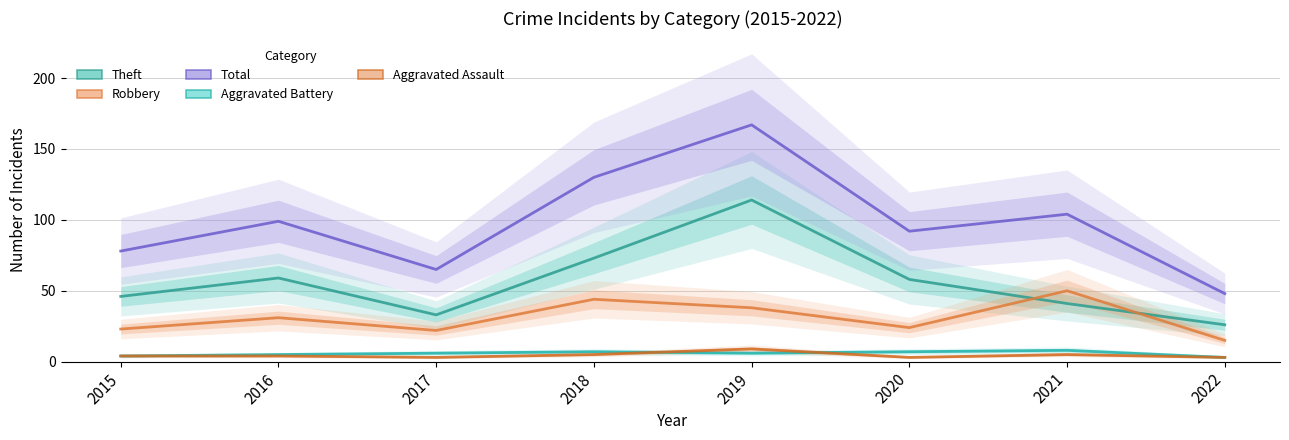

Reading right to left, extract all data points from this chart.

Theft: 26	41	58	114	73	33	59	46
Robbery: 15	50	24	38	44	22	31	23
Total: 48	104	92	167	130	65	99	78
Aggravated Battery: 3	8	7	6	7	6	5	4
Aggravated Assault: 3	5	3	9	5	3	4	4